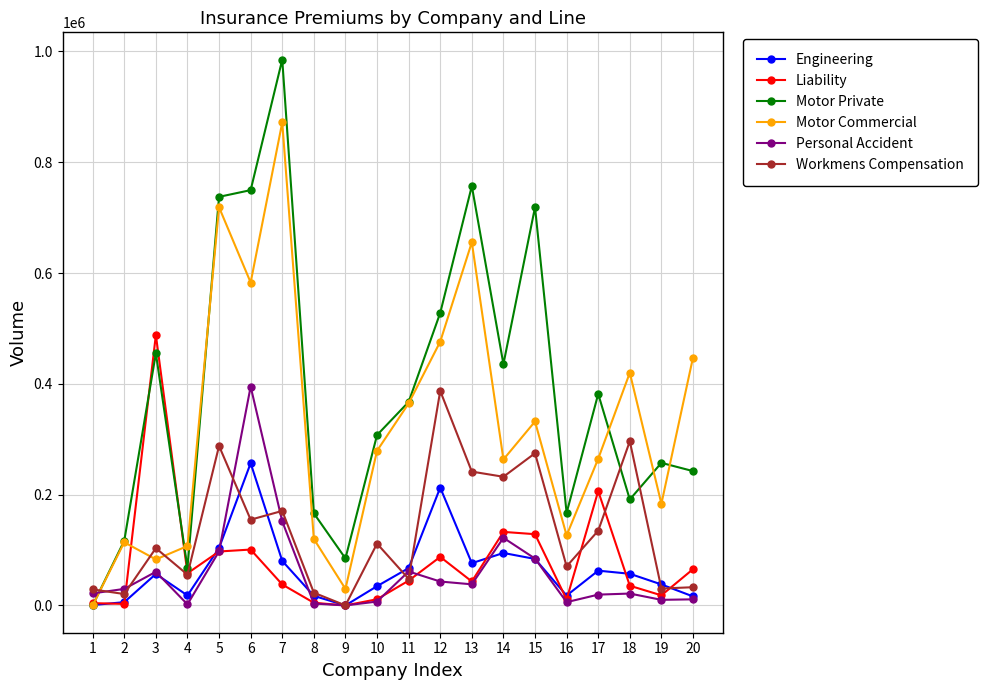

What is the sum of the Personal Accident values at 12 and 2?

72976